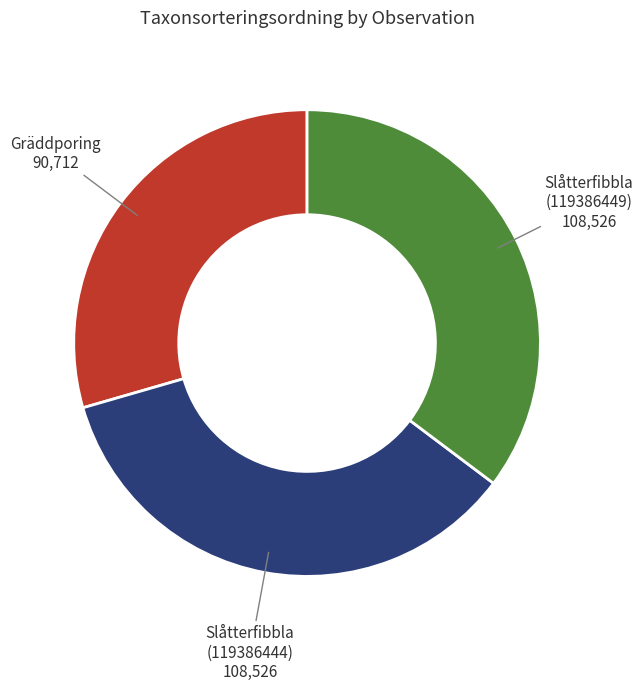

Combined, do Gräddporing 90,712 and Slåtterfibbla (119386449) 108,526 account for over 50%?

Yes